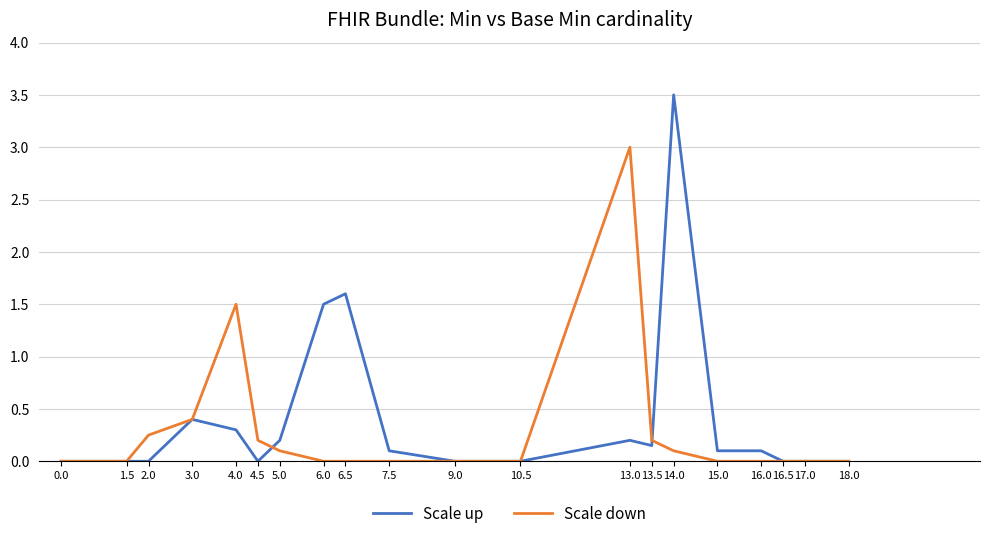

What position from the right is 7.5?

11